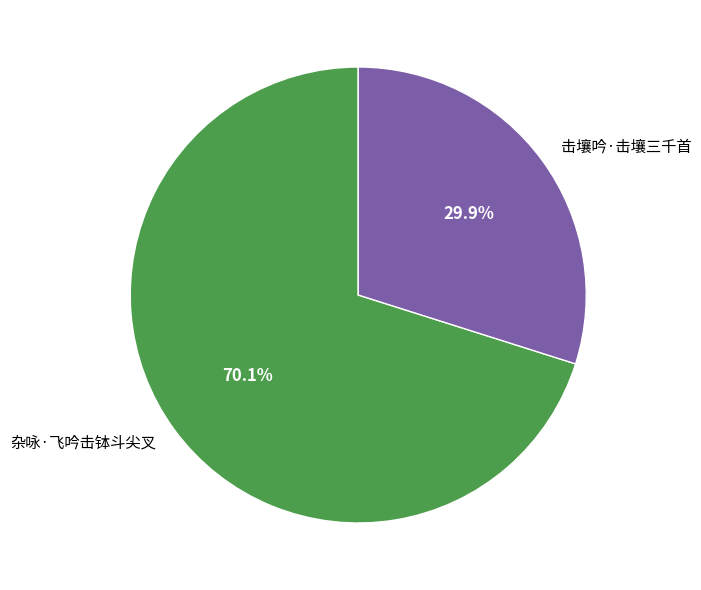

What is the ratio of the value at 杂咏·飞吟击钵斗尖叉 to the value at 击壤吟·击壤三千首?

2.3